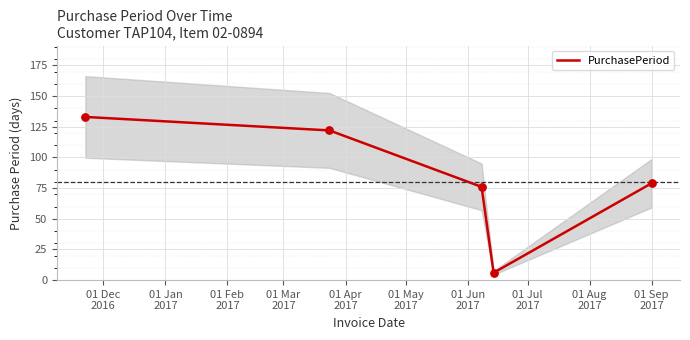

What is the minimum value for PurchasePeriod?

6